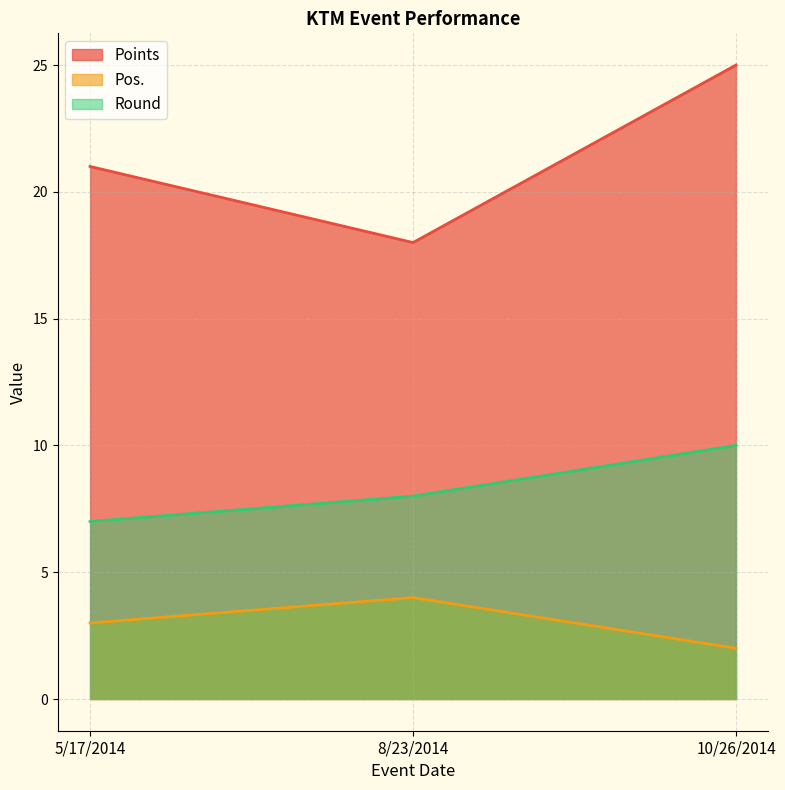

Reading left to right, extract all data points from this chart.

Points: 5/17/2014=21	8/23/2014=18	10/26/2014=25
Pos.: 5/17/2014=3	8/23/2014=4	10/26/2014=2
Round: 5/17/2014=7	8/23/2014=8	10/26/2014=10